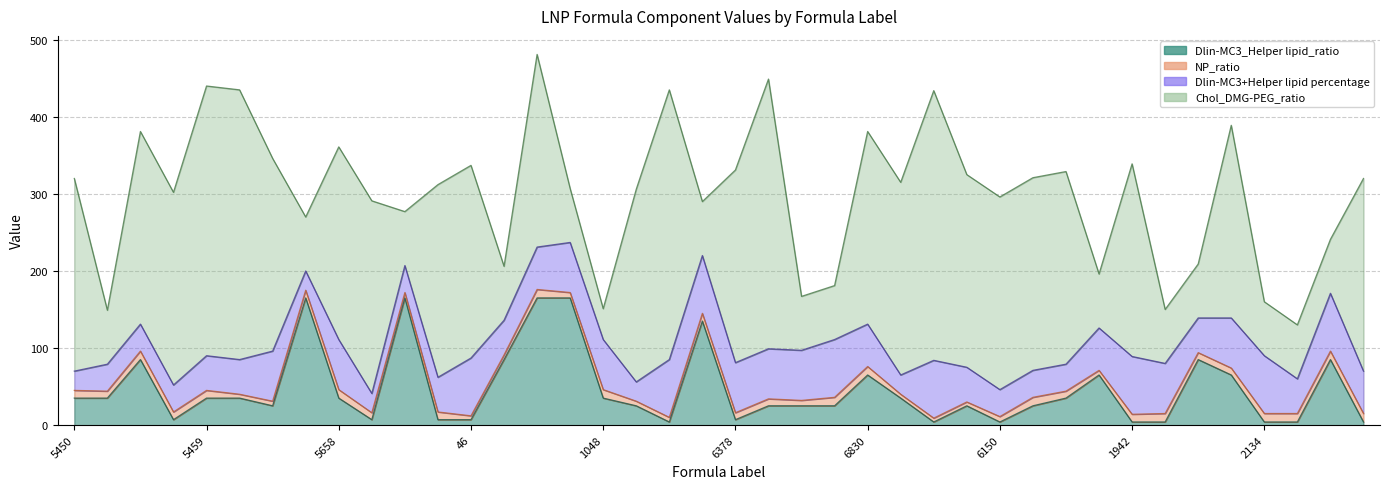

Does the chart have visible grid lines?

Yes